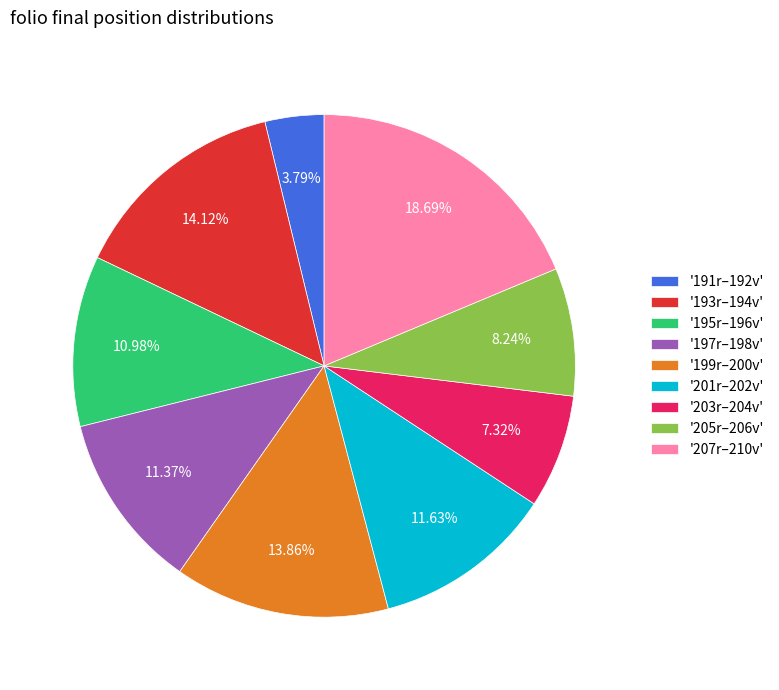

To the nearest percent, what is the difference between the largest and smallest slice percentages?

15%